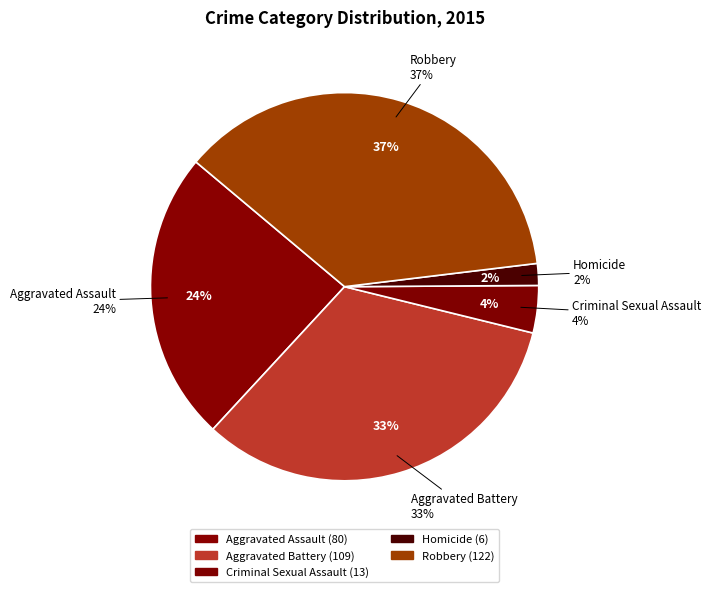

To the nearest percent, what is the difference between the Homicide and Aggravated Assault slice percentages?

22%